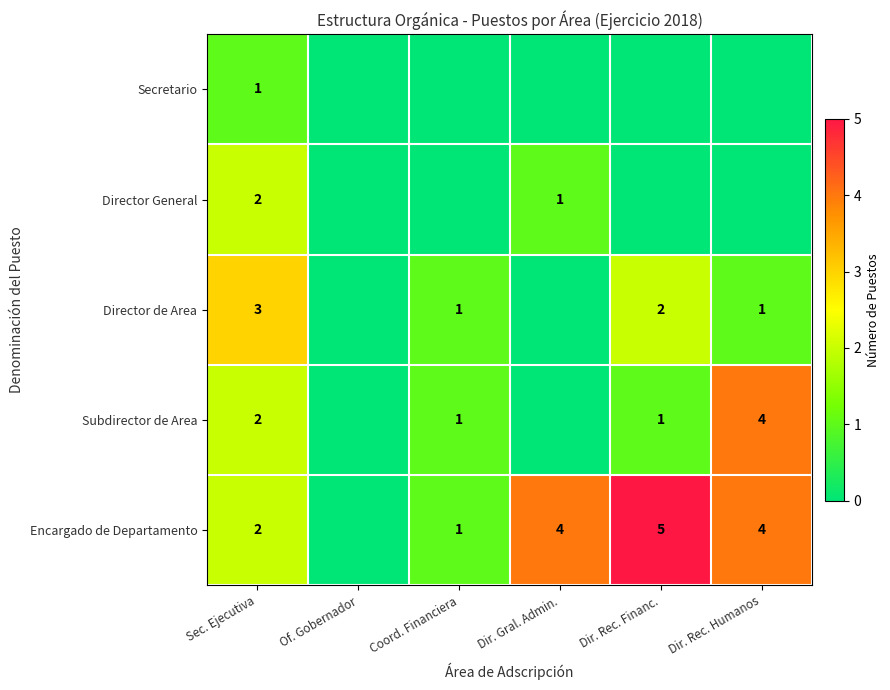

The Subdirector de Area series shows 4 at Dir. Rec. Humanos. True or false?

True